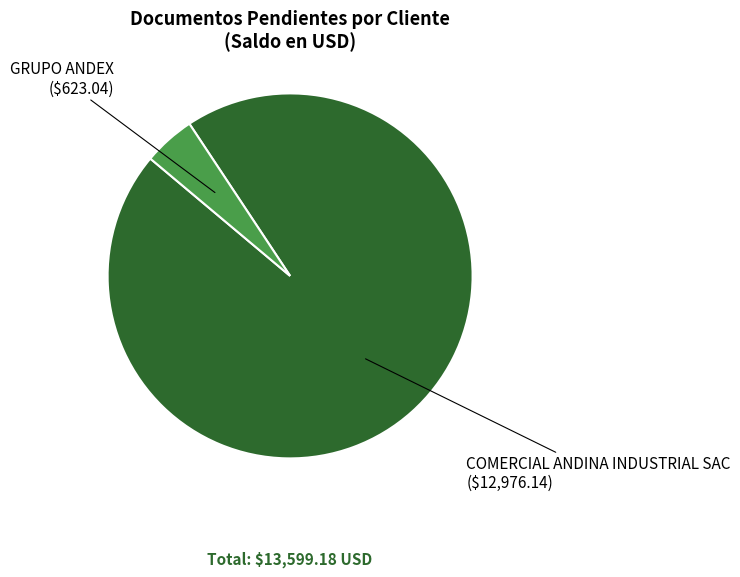

Does any single category account for the majority?

Yes